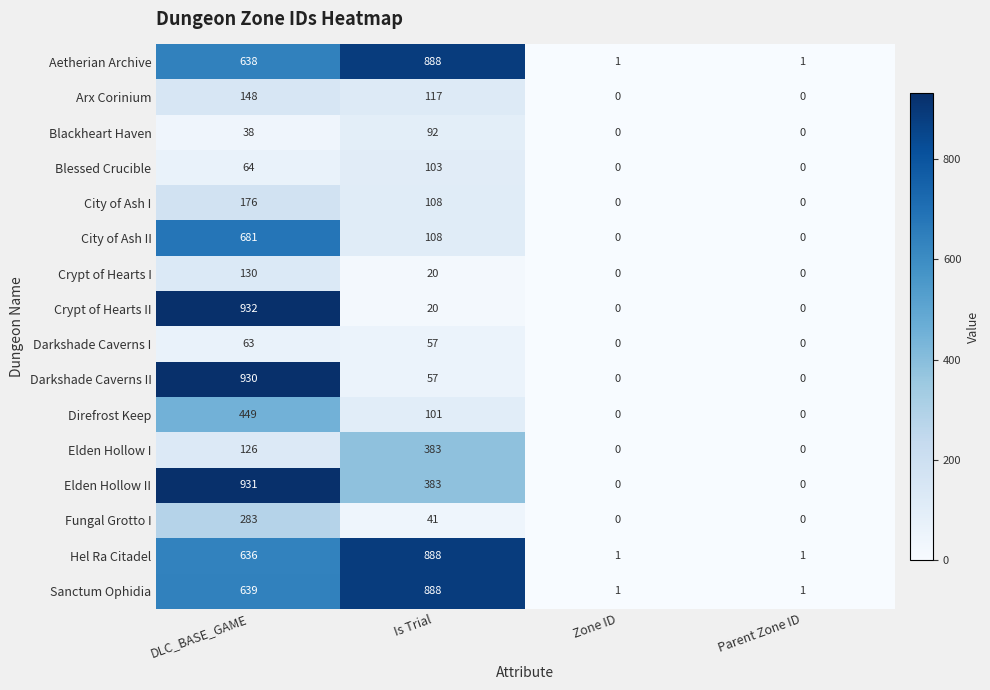

What is the difference between the maximum and minimum values in the Crypt of Hearts II series?

932